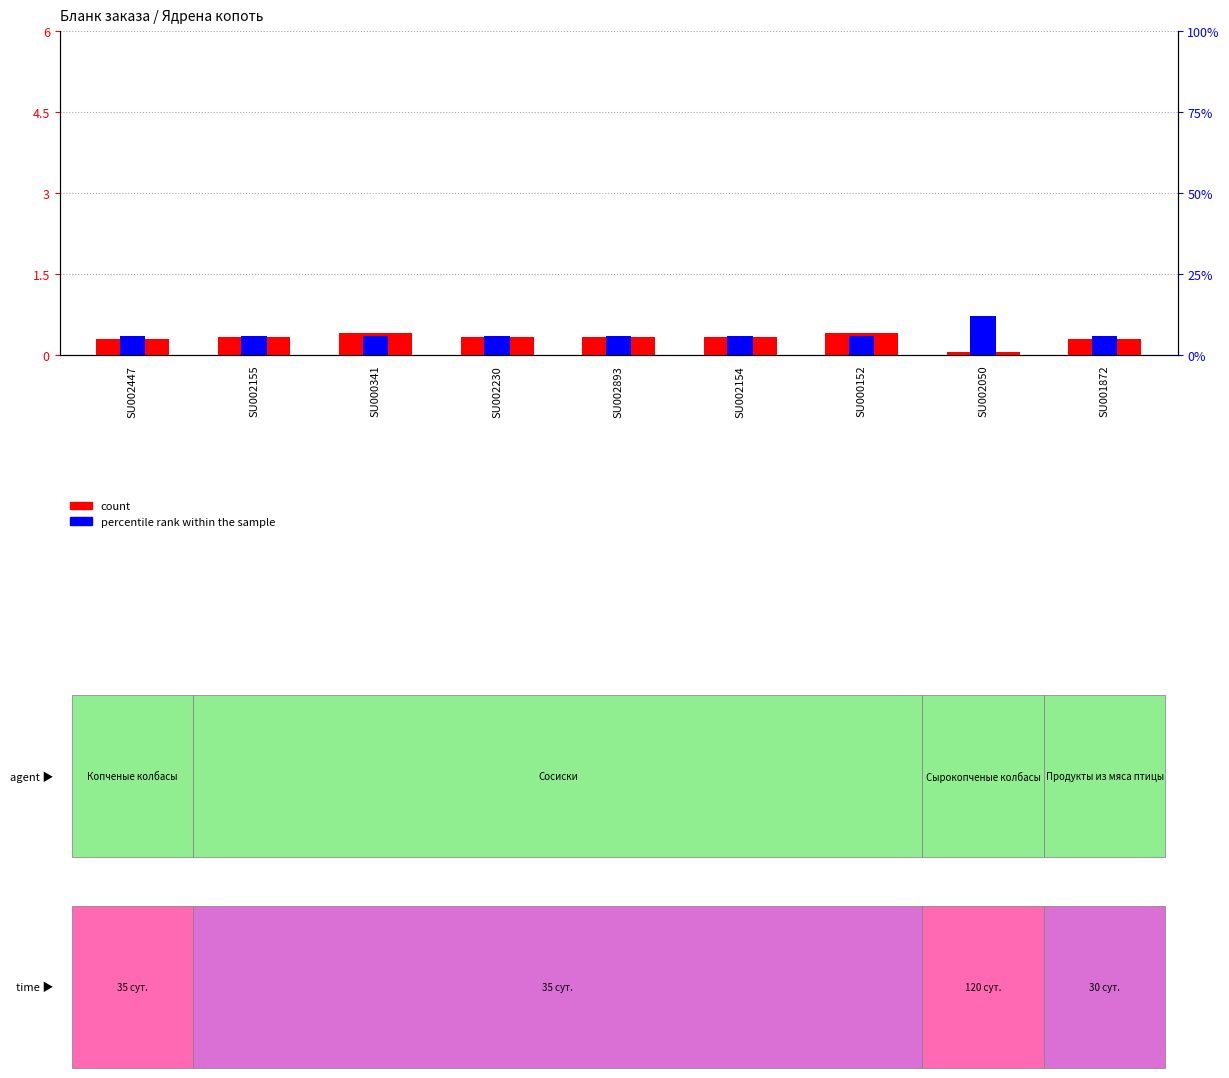

Reading left to right, list all the values displayed in this chart.

count: 0.3	0.3	0.4	0.3	0.3	0.3	0.4	0.1	0.3
percentile rank within the sample: 0.4	0.4	0.4	0.4	0.4	0.4	0.4	0.7	0.4